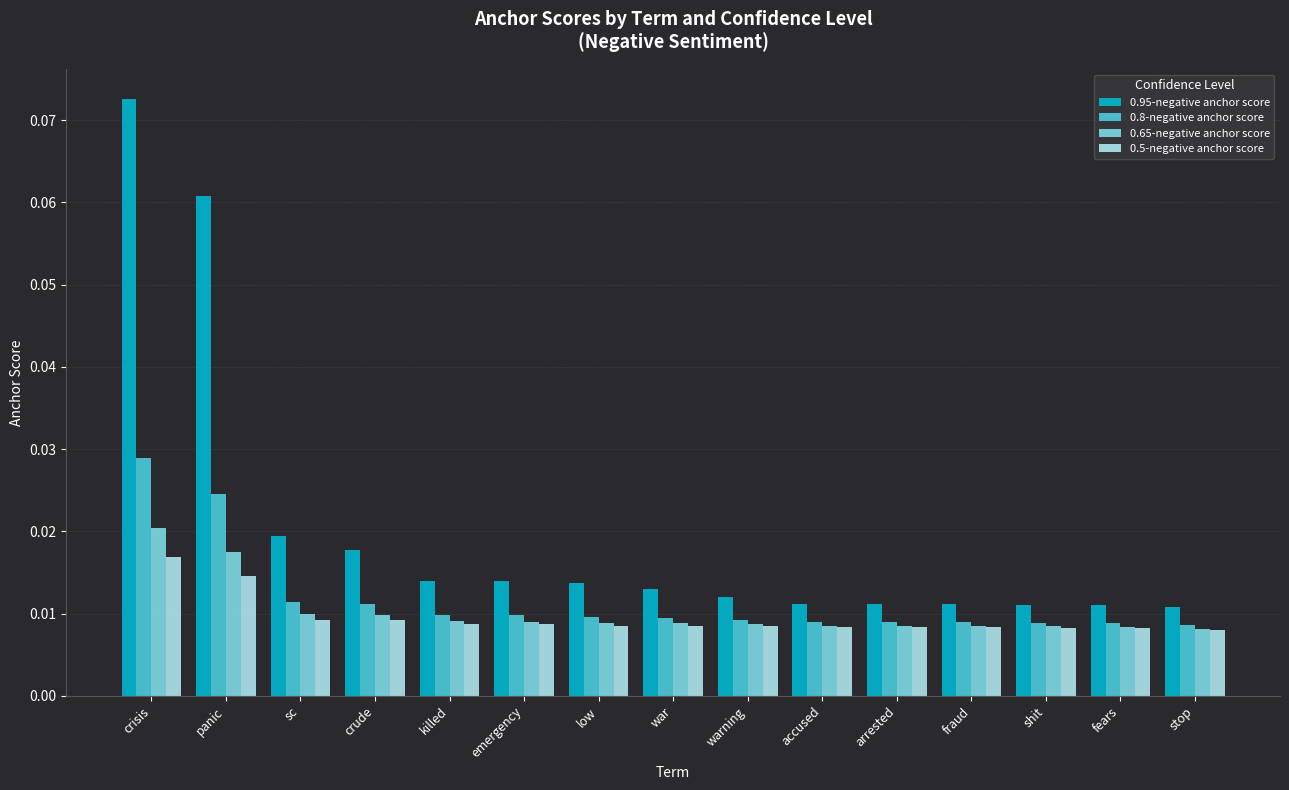

How many data points does each series have?

15